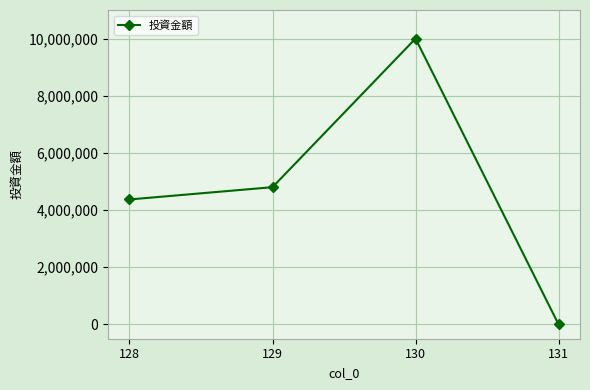

List the labels in order of value, smallest first.

131, 128, 129, 130